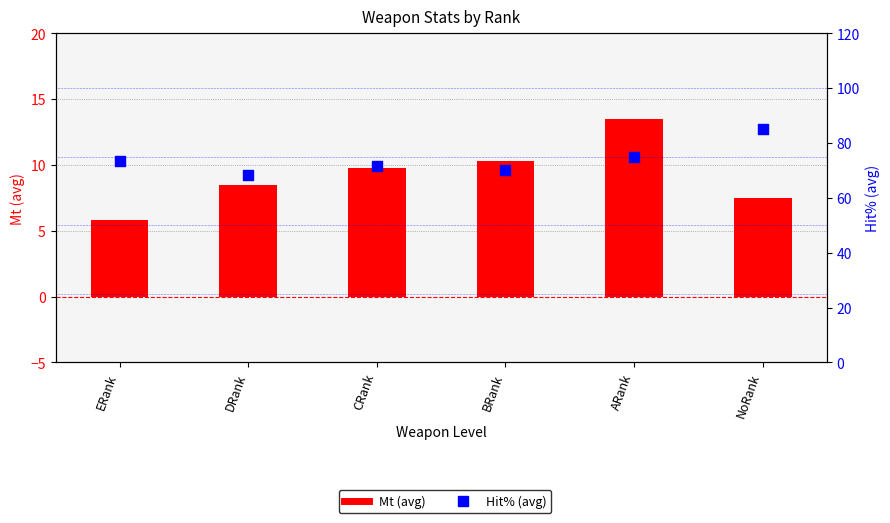

At which category is the sum across all series the highest?

NoRank